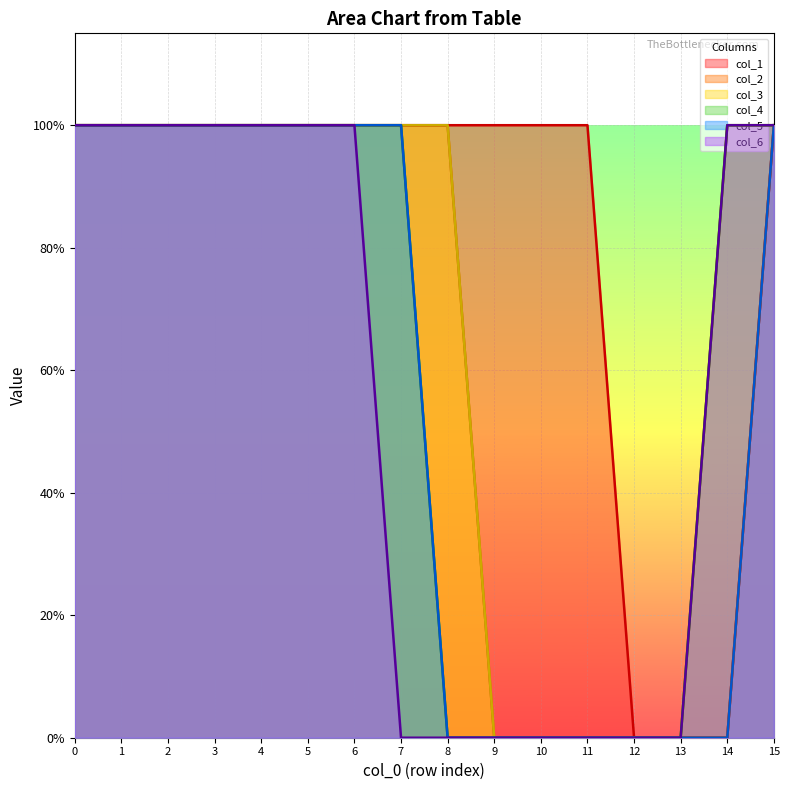

What is the average value of the col_2 series?

1